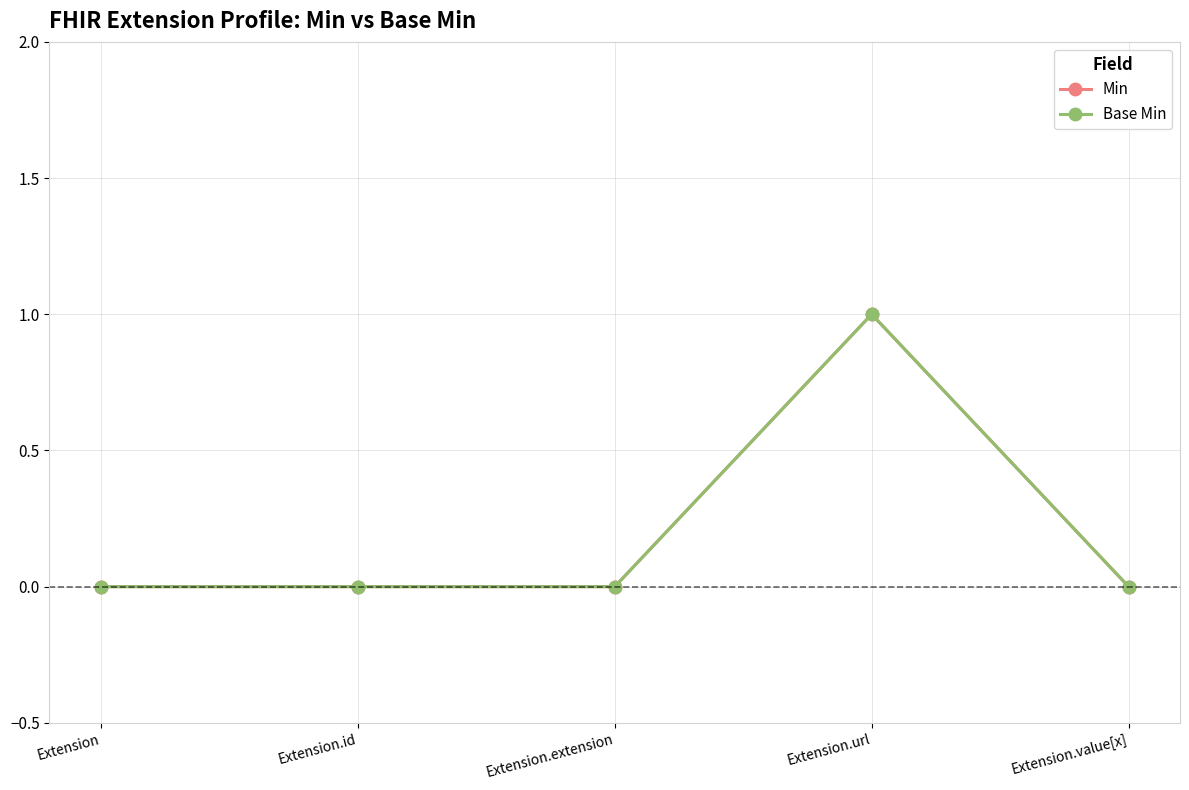

Is the value of Min at Extension.url greater than the value of Base Min at Extension.extension?

Yes